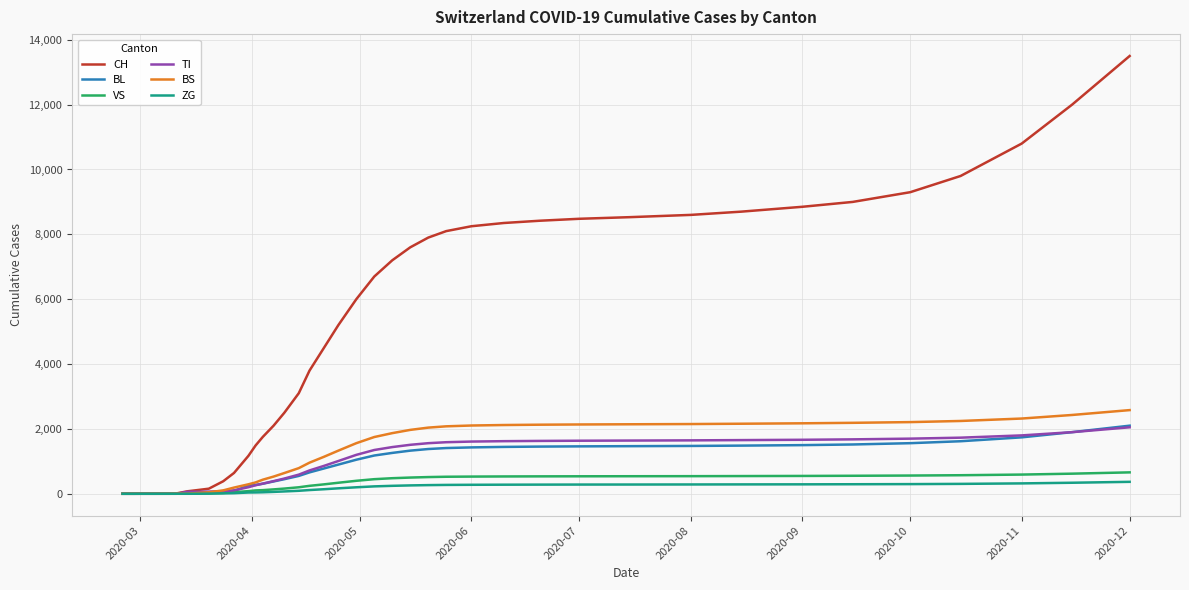

Which series has the largest range (max minus min)?

CH